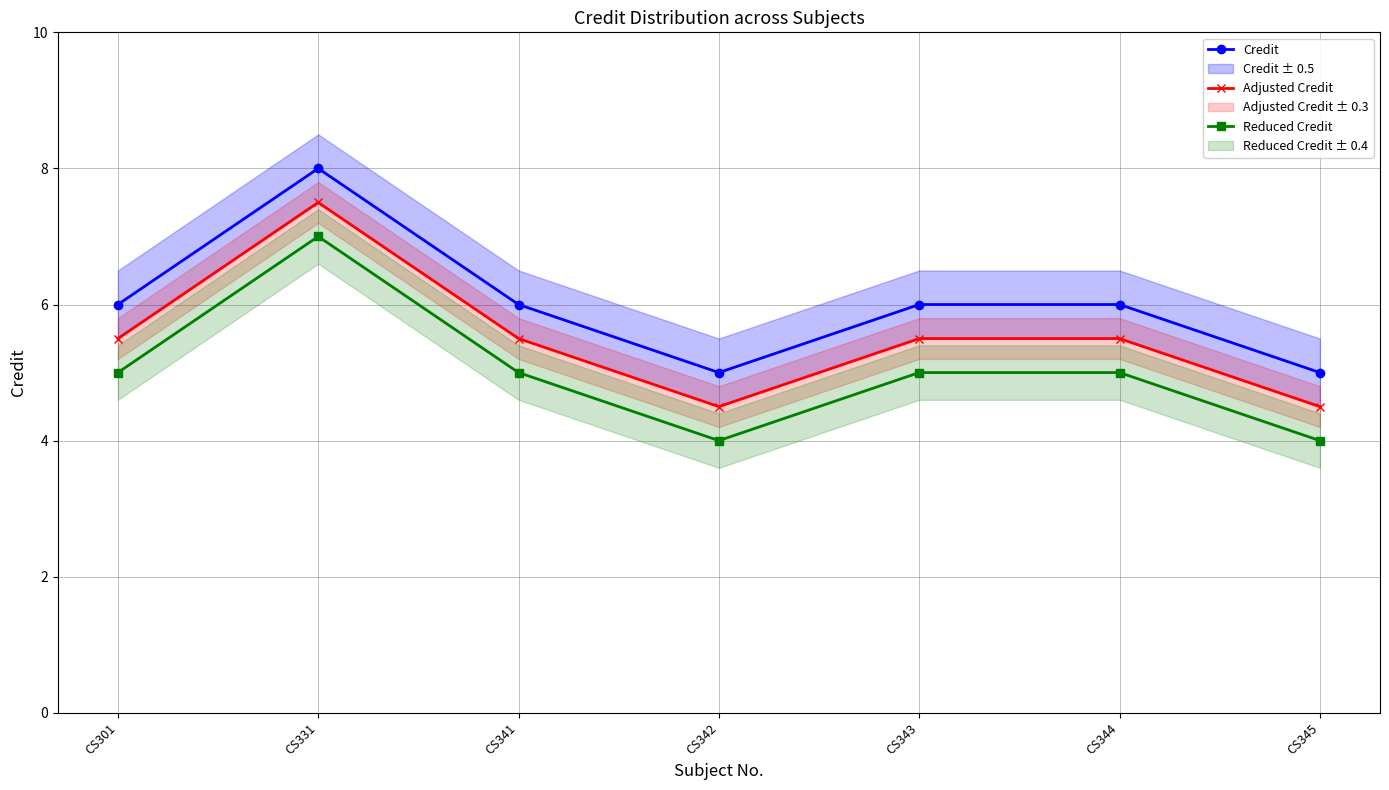

At CS342, list the series in order from smallest to largest.

Reduced Credit, Adjusted Credit, Credit